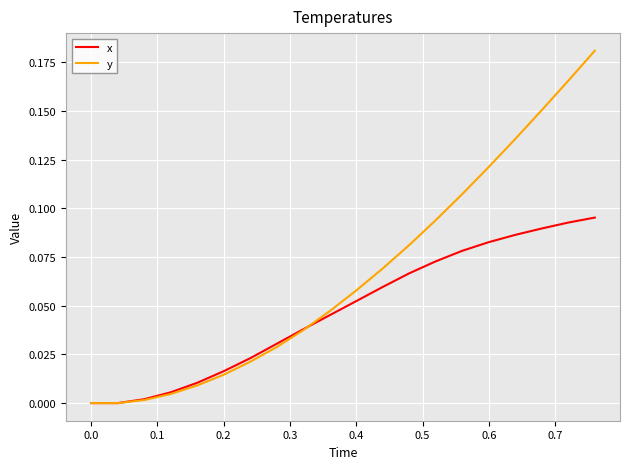

Which series has the largest range (max minus min)?

y